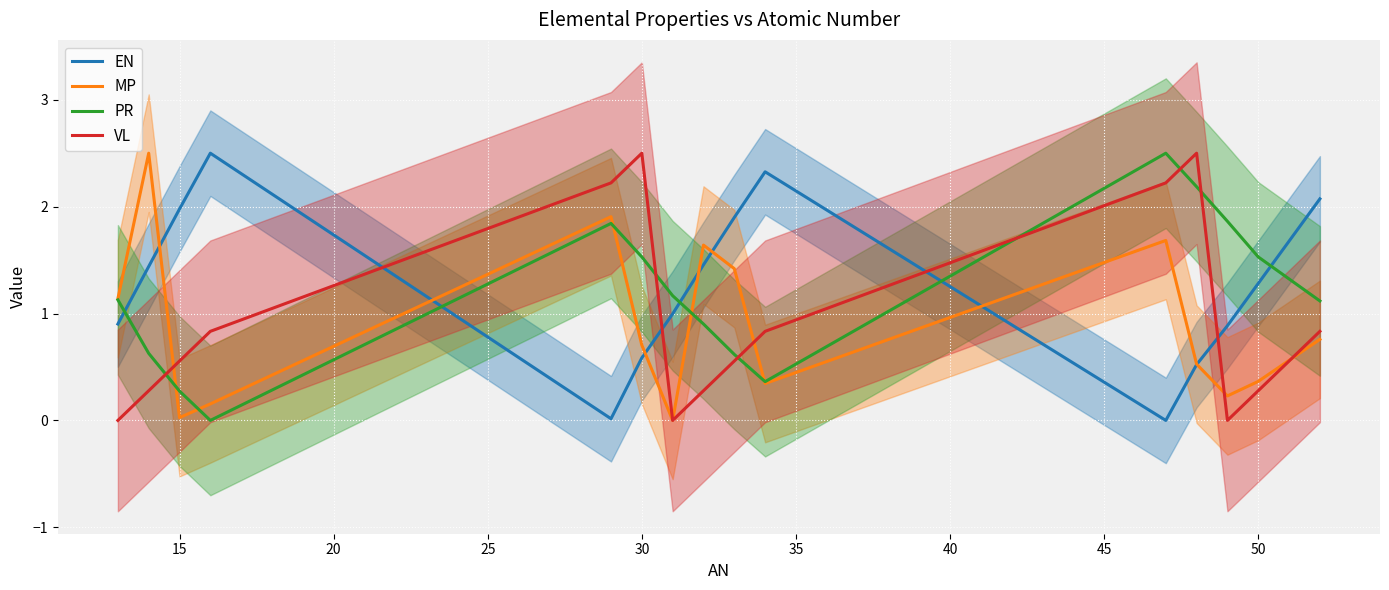

The value of MP at 50 is 0.6. True or false?

False